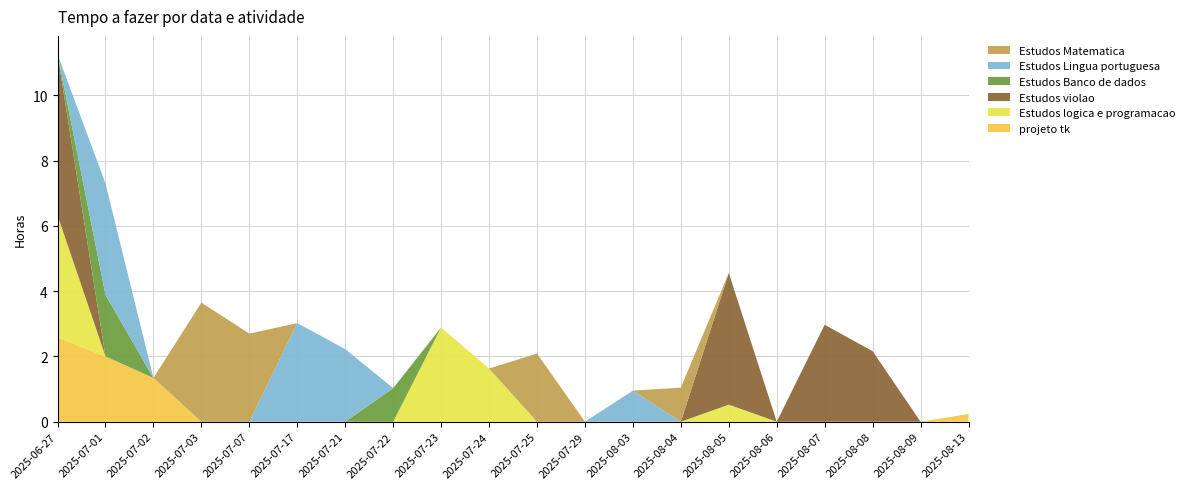

Reading left to right, what are all the values shown in this chart?

projeto tk: 2025-06-27=2.6	2025-07-01=2.0	2025-07-02=1.3	2025-07-03=0.0	2025-07-07=0.0	2025-07-17=0.0	2025-07-21=0.0	2025-07-22=0.0	2025-07-23=0.0	2025-07-24=0.0	2025-07-25=0.0	2025-07-29=0.0	2025-08-03=0.0	2025-08-04=0.0	2025-08-05=0.0	2025-08-06=0.0	2025-08-07=0.0	2025-08-08=0.0	2025-08-09=0.0	2025-08-13=0.2
Estudos logica e programacao: 2025-06-27=3.7	2025-07-01=0.0	2025-07-02=0.0	2025-07-03=0.0	2025-07-07=0.0	2025-07-17=0.0	2025-07-21=0.0	2025-07-22=0.0	2025-07-23=2.9	2025-07-24=1.6	2025-07-25=0.0	2025-07-29=0.0	2025-08-03=0.0	2025-08-04=0.0	2025-08-05=0.5	2025-08-06=0.0	2025-08-07=0.0	2025-08-08=0.0	2025-08-09=0.0	2025-08-13=0.0
Estudos violao: 2025-06-27=4.9	2025-07-01=0.0	2025-07-02=0.0	2025-07-03=0.0	2025-07-07=0.0	2025-07-17=0.0	2025-07-21=0.0	2025-07-22=0.0	2025-07-23=0.0	2025-07-24=0.0	2025-07-25=0.0	2025-07-29=0.0	2025-08-03=0.0	2025-08-04=0.0	2025-08-05=4.0	2025-08-06=0.0	2025-08-07=3.0	2025-08-08=2.2	2025-08-09=0.0	2025-08-13=0.0
Estudos Banco de dados: 2025-06-27=0.0	2025-07-01=1.9	2025-07-02=0.0	2025-07-03=0.0	2025-07-07=0.0	2025-07-17=0.0	2025-07-21=0.0	2025-07-22=1.0	2025-07-23=0.0	2025-07-24=0.0	2025-07-25=0.0	2025-07-29=0.0	2025-08-03=0.0	2025-08-04=0.0	2025-08-05=0.0	2025-08-06=0.0	2025-08-07=0.0	2025-08-08=0.0	2025-08-09=0.0	2025-08-13=0.0
Estudos Lingua portuguesa: 2025-06-27=0.0	2025-07-01=3.4	2025-07-02=0.0	2025-07-03=0.0	2025-07-07=0.0	2025-07-17=3.0	2025-07-21=2.2	2025-07-22=0.0	2025-07-23=0.0	2025-07-24=0.0	2025-07-25=0.0	2025-07-29=0.0	2025-08-03=1.0	2025-08-04=0.0	2025-08-05=0.0	2025-08-06=0.0	2025-08-07=0.0	2025-08-08=0.0	2025-08-09=0.0	2025-08-13=0.0
Estudos Matematica: 2025-06-27=0.0	2025-07-01=0.0	2025-07-02=0.0	2025-07-03=3.6	2025-07-07=2.7	2025-07-17=0.0	2025-07-21=0.0	2025-07-22=0.0	2025-07-23=0.0	2025-07-24=0.0	2025-07-25=2.1	2025-07-29=0.0	2025-08-03=0.0	2025-08-04=1.0	2025-08-05=0.0	2025-08-06=0.0	2025-08-07=0.0	2025-08-08=0.0	2025-08-09=0.0	2025-08-13=0.0